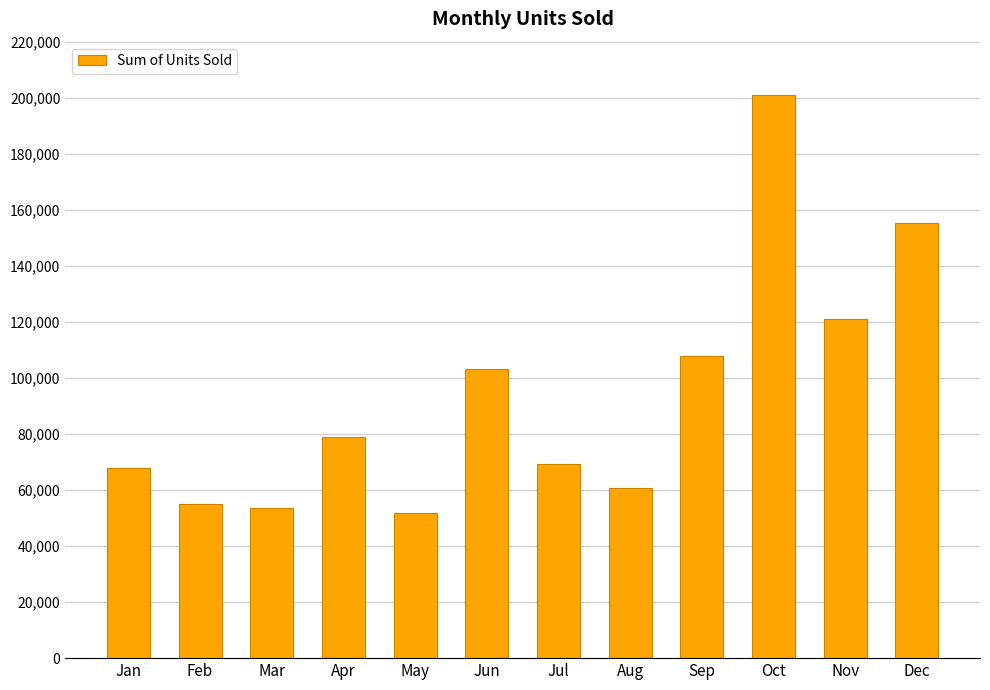

Count the number of data series in this chart.

1